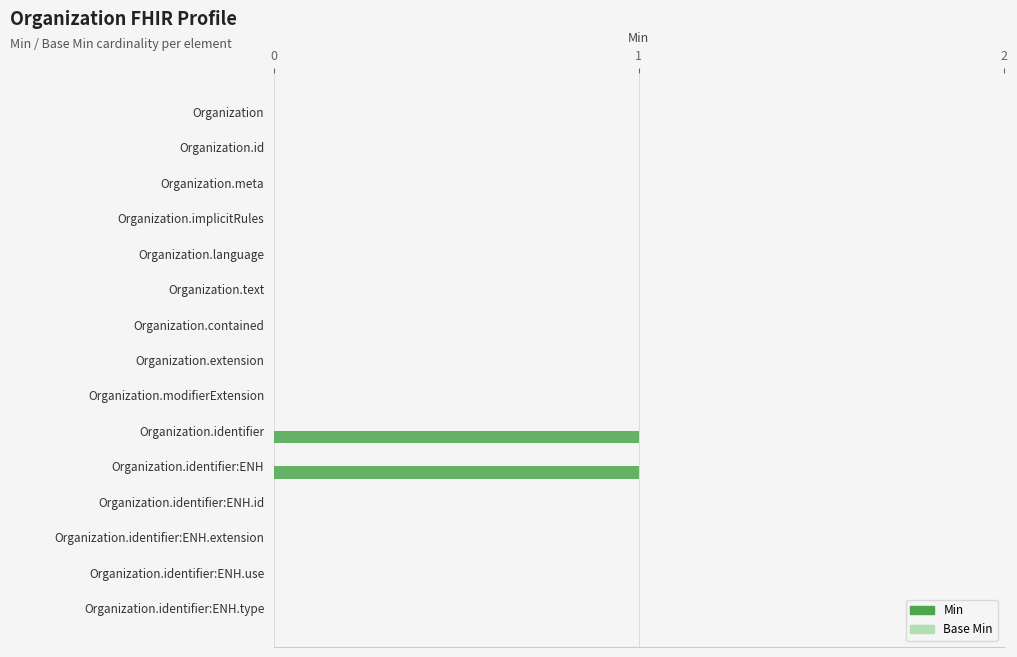

How many data points does each series have?

15